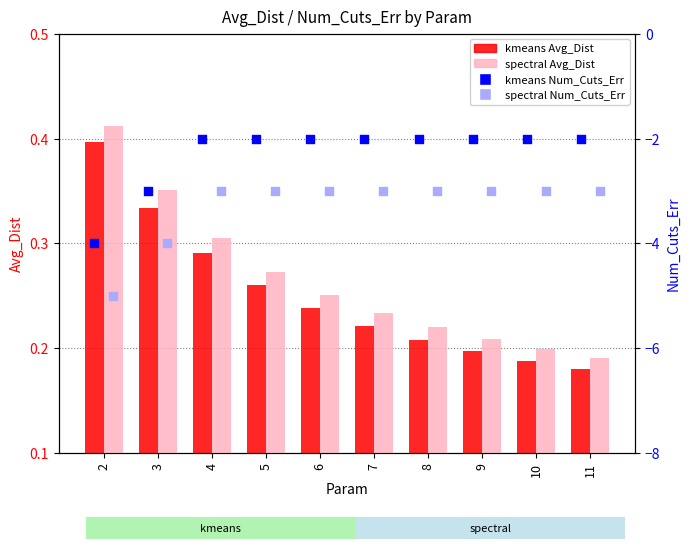

Is the value of kmeans Num_Cuts_Err at 4 greater than the value of kmeans at 8?

No